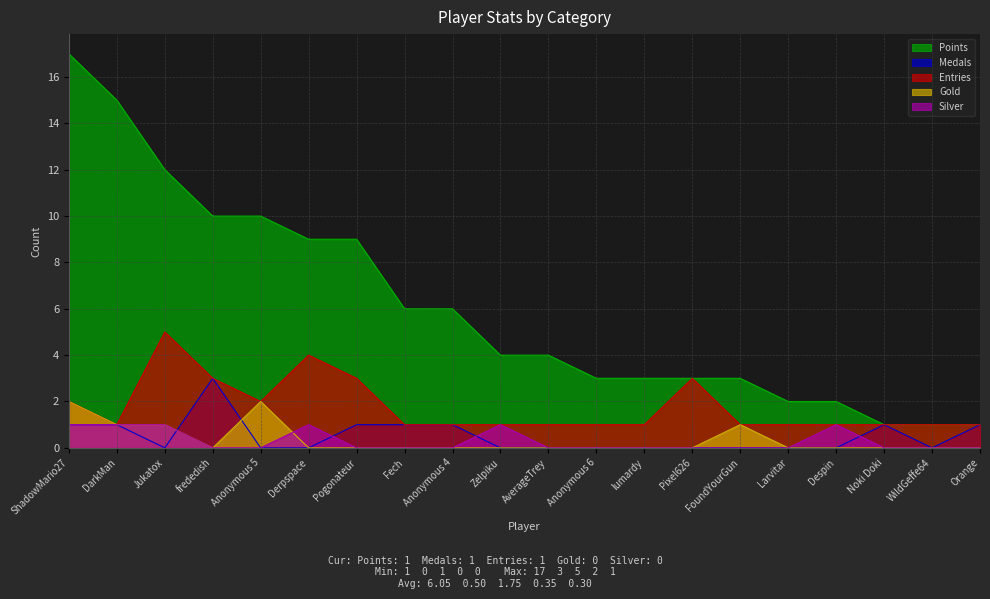

What is the difference between the Gold values at Pogonateur and FoundYourGun?

1